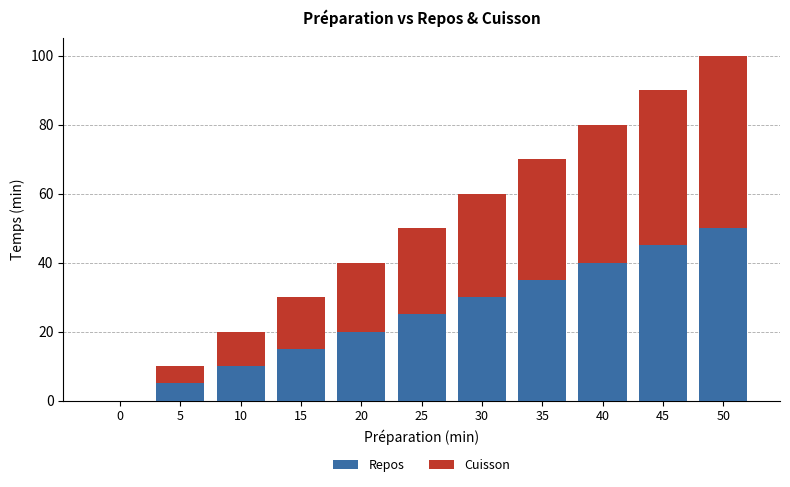

At which category is the sum across all series the highest?

50